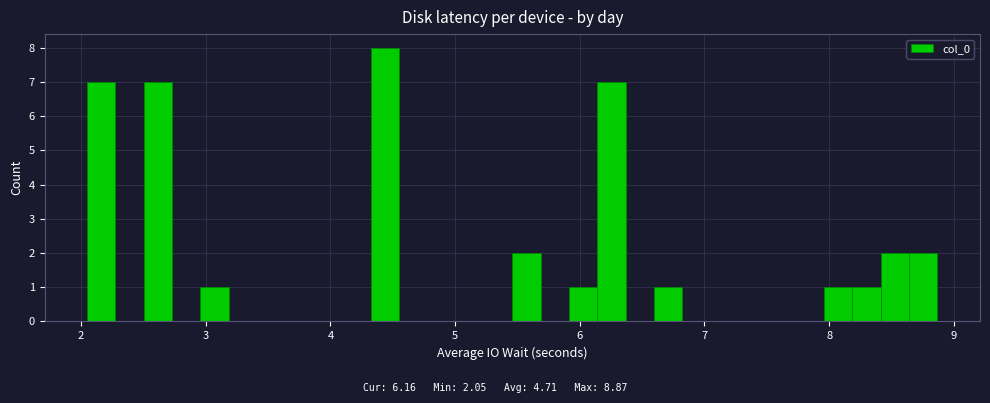

Read against the x-axis, roughly where is the centre of the tallest bar?

4.4